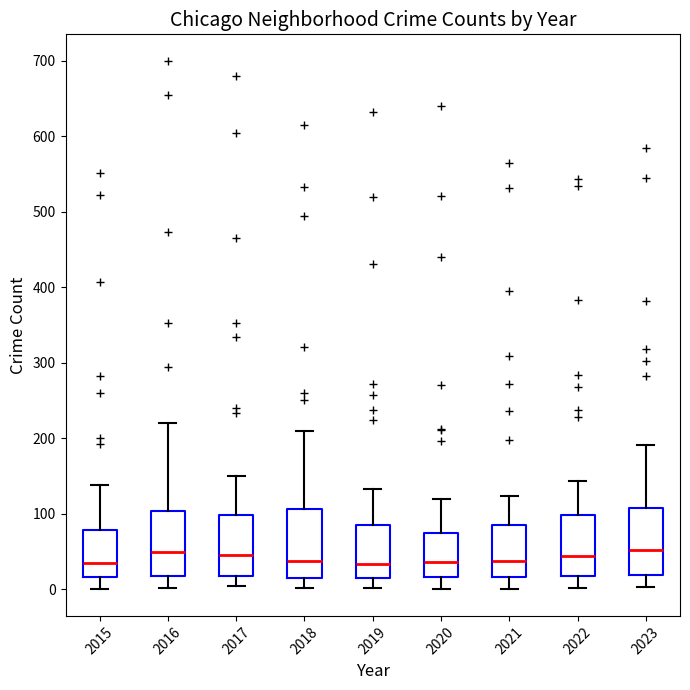

Where is the lower edge of the box at x = 2020 on the y-axis? The values are not printed on the chart, so give them approximately, as read against the axis.

20